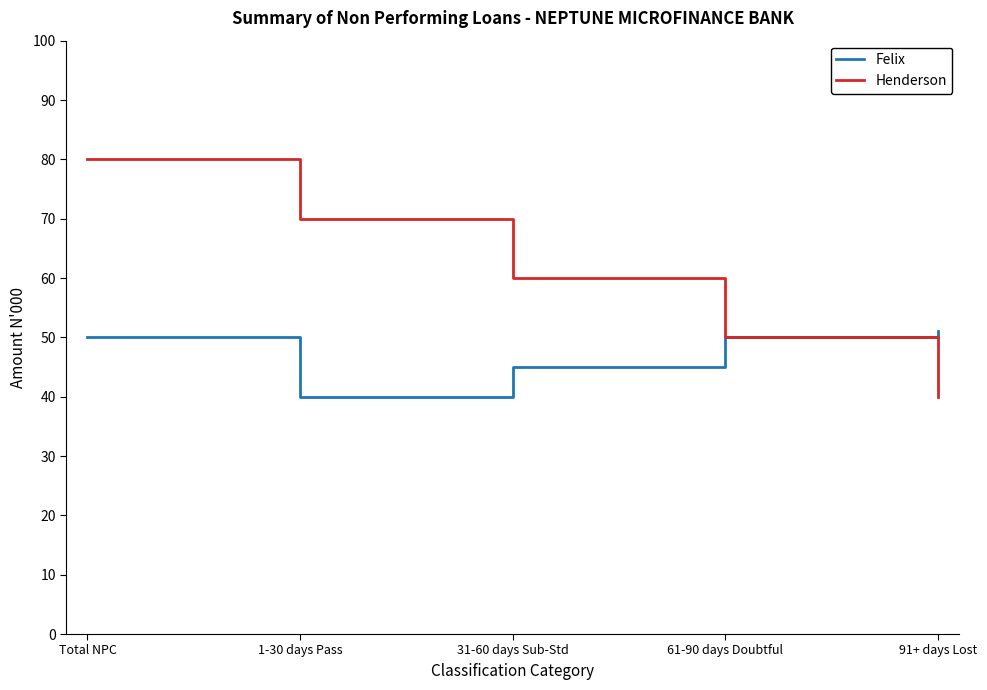

What position from the right is Total NPC?

5